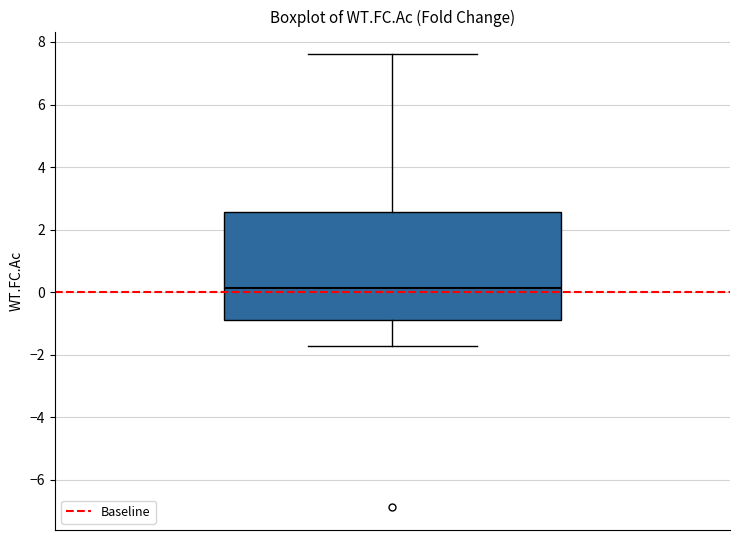

Read this box plot against the y-axis: the position of the median line, the range covered by the box, and the ends of both whiskers. The values are not printed on the chart, so give them approximately, as read against the axis.

median 0.2, box -0.8 to 2.6, whiskers -1.8 to 7.6